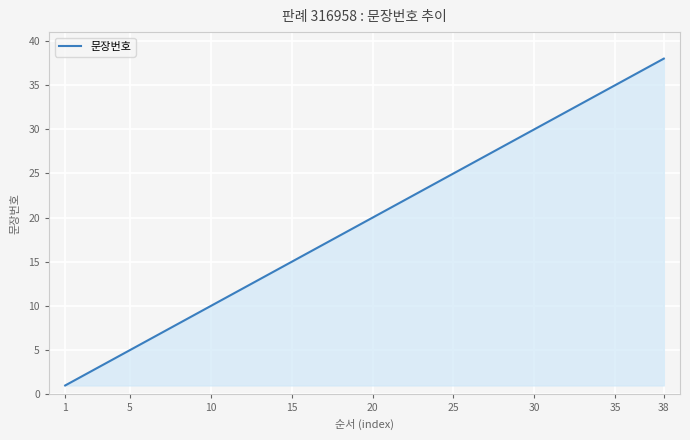

True or false: the data has more than 0 interior local peaks.

False